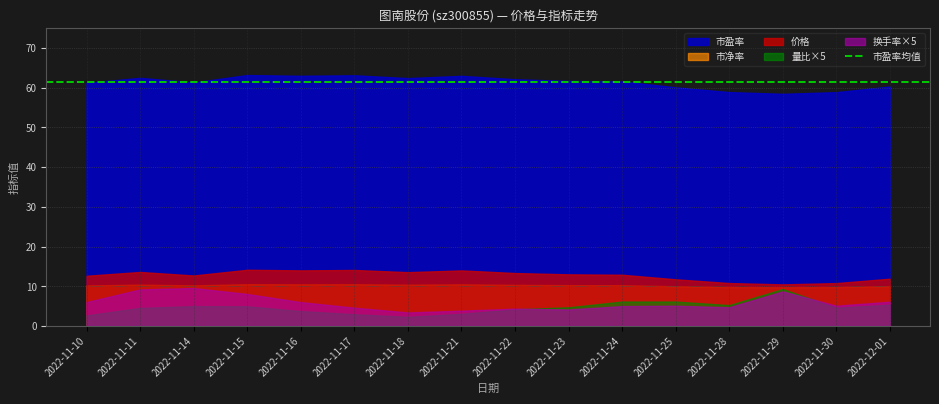

Which series has the largest total across all categories?

市盈率